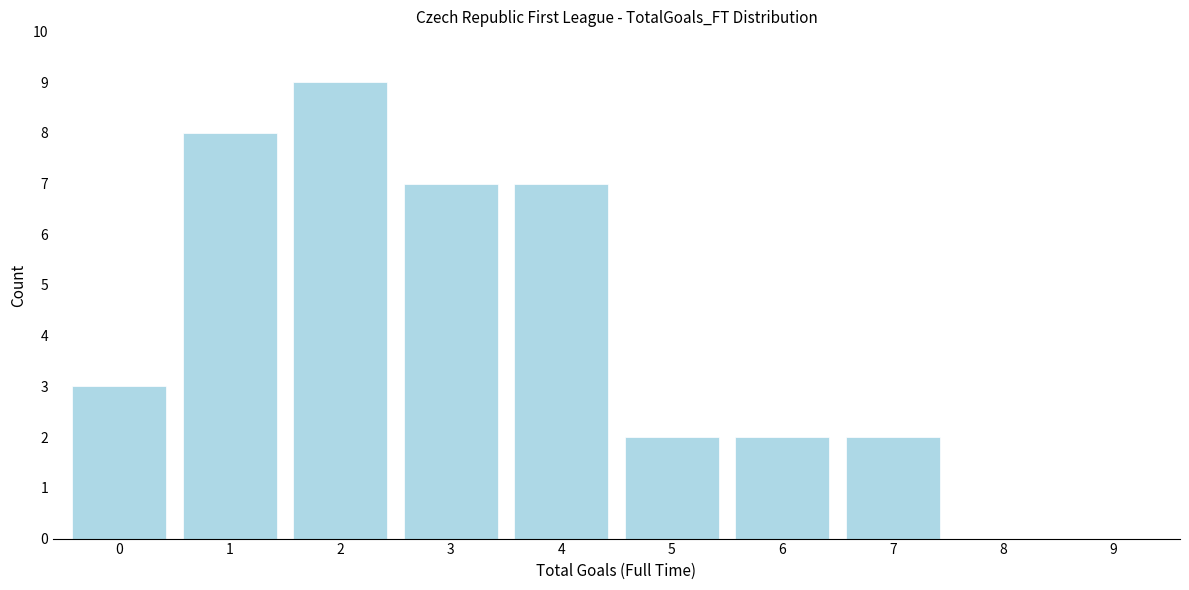

Reading left to right, transcribe all the data shown in this chart.

0=3	1=8	2=9	3=7	4=7	5=2	6=2	7=2	8=0	9=0